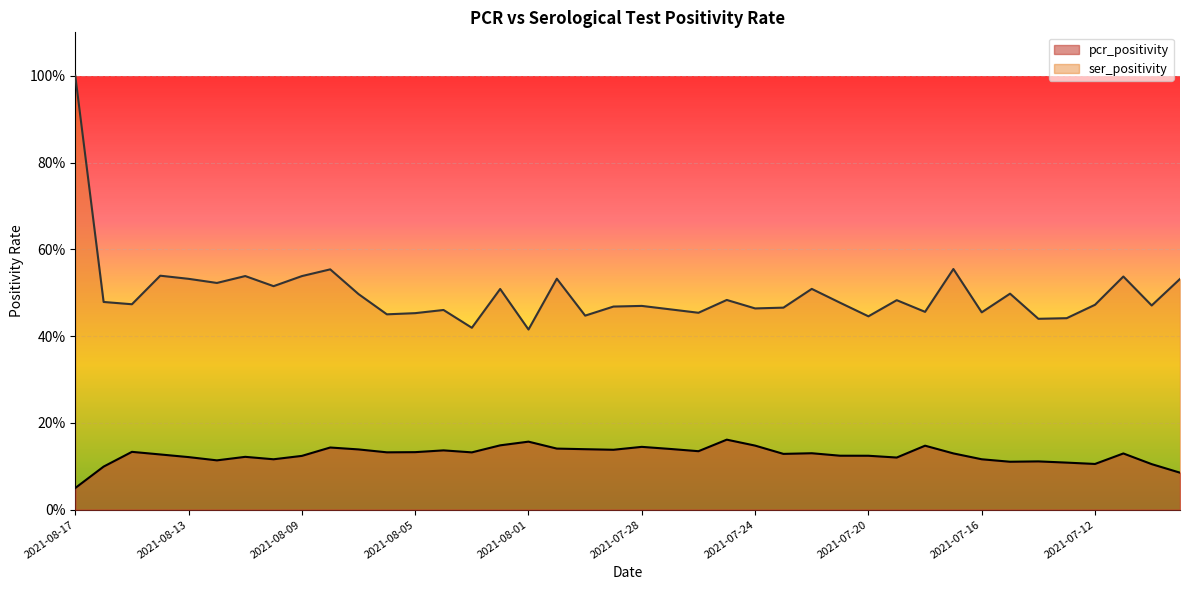

Which category has the highest value across all series?

2021-08-17